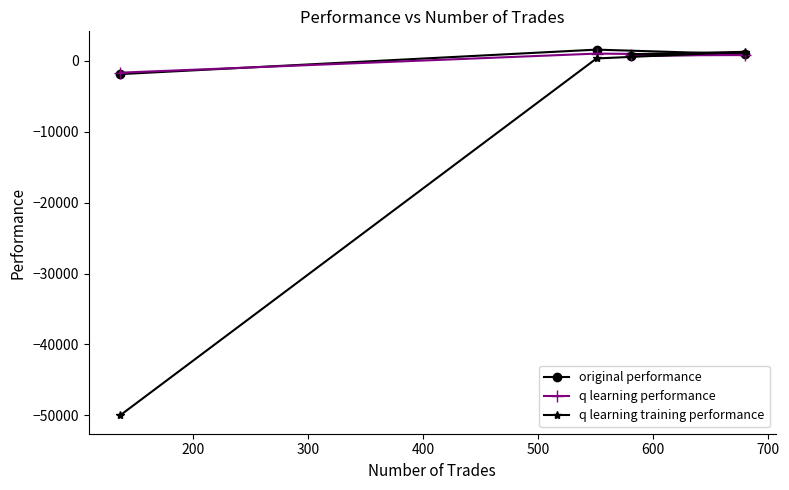

Which series has the widest spread of values?

q learning training performance